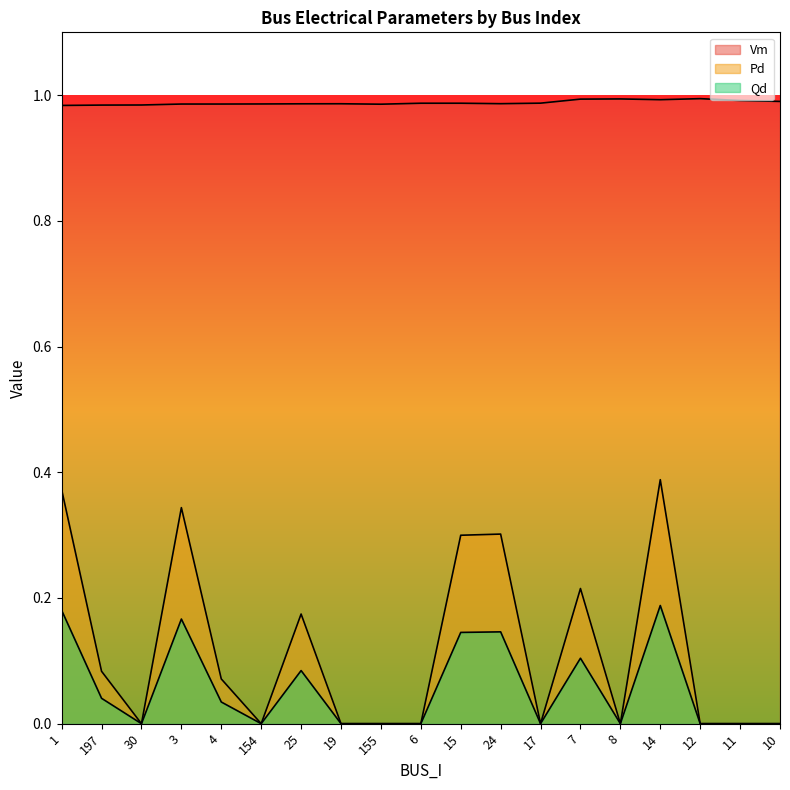

True or false: Qd has more than 0 points higher than both neighbors.

True